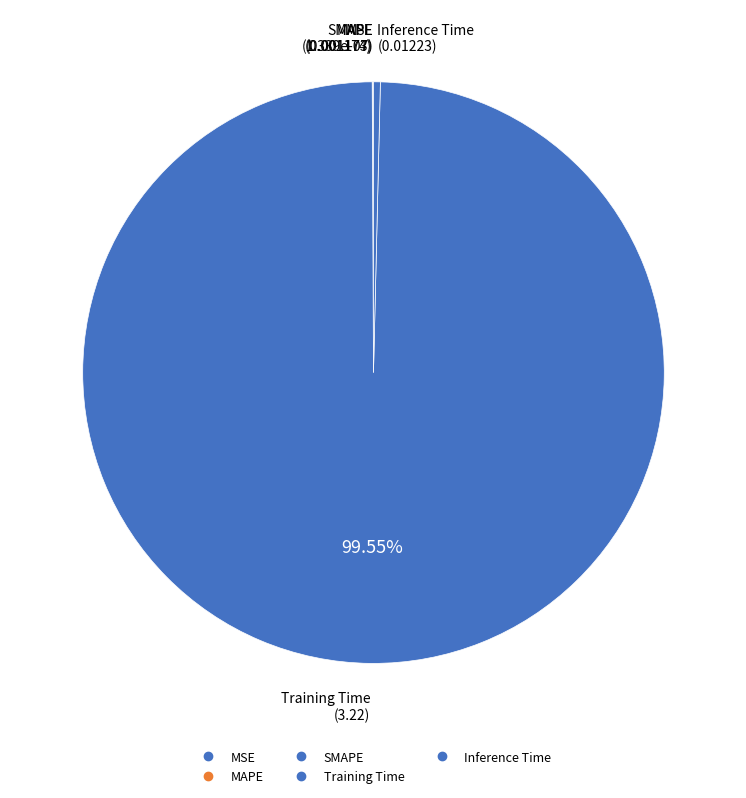

How much of the chart is everything except Inference Time?

99.6%